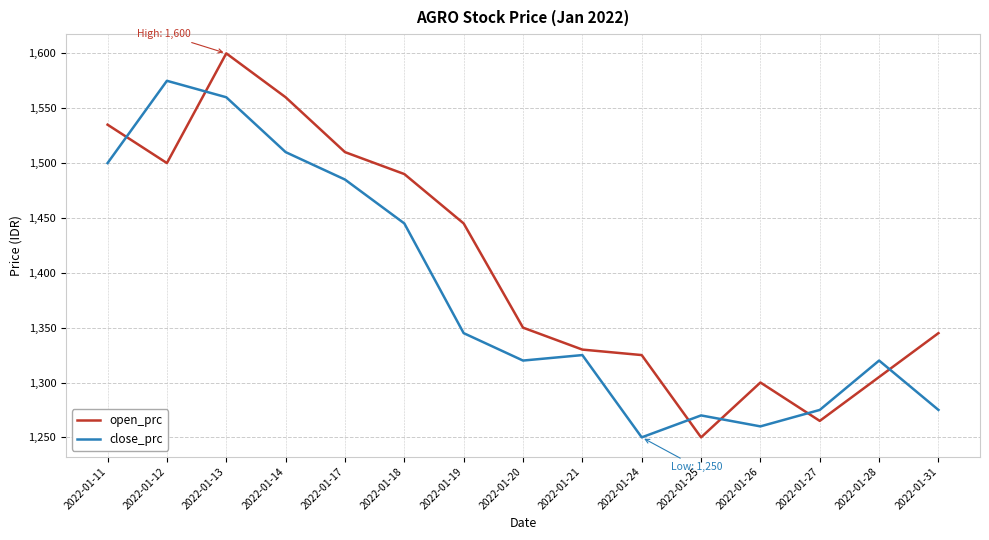

Reading right to left, what are all the values shown in this chart?

open_prc: 2022-01-31=1345	2022-01-28=1305	2022-01-27=1265	2022-01-26=1300	2022-01-25=1250	2022-01-24=1325	2022-01-21=1330	2022-01-20=1350	2022-01-19=1445	2022-01-18=1490	2022-01-17=1510	2022-01-14=1560	2022-01-13=1600	2022-01-12=1500	2022-01-11=1535
close_prc: 2022-01-31=1275	2022-01-28=1320	2022-01-27=1275	2022-01-26=1260	2022-01-25=1270	2022-01-24=1250	2022-01-21=1325	2022-01-20=1320	2022-01-19=1345	2022-01-18=1445	2022-01-17=1485	2022-01-14=1510	2022-01-13=1560	2022-01-12=1575	2022-01-11=1500